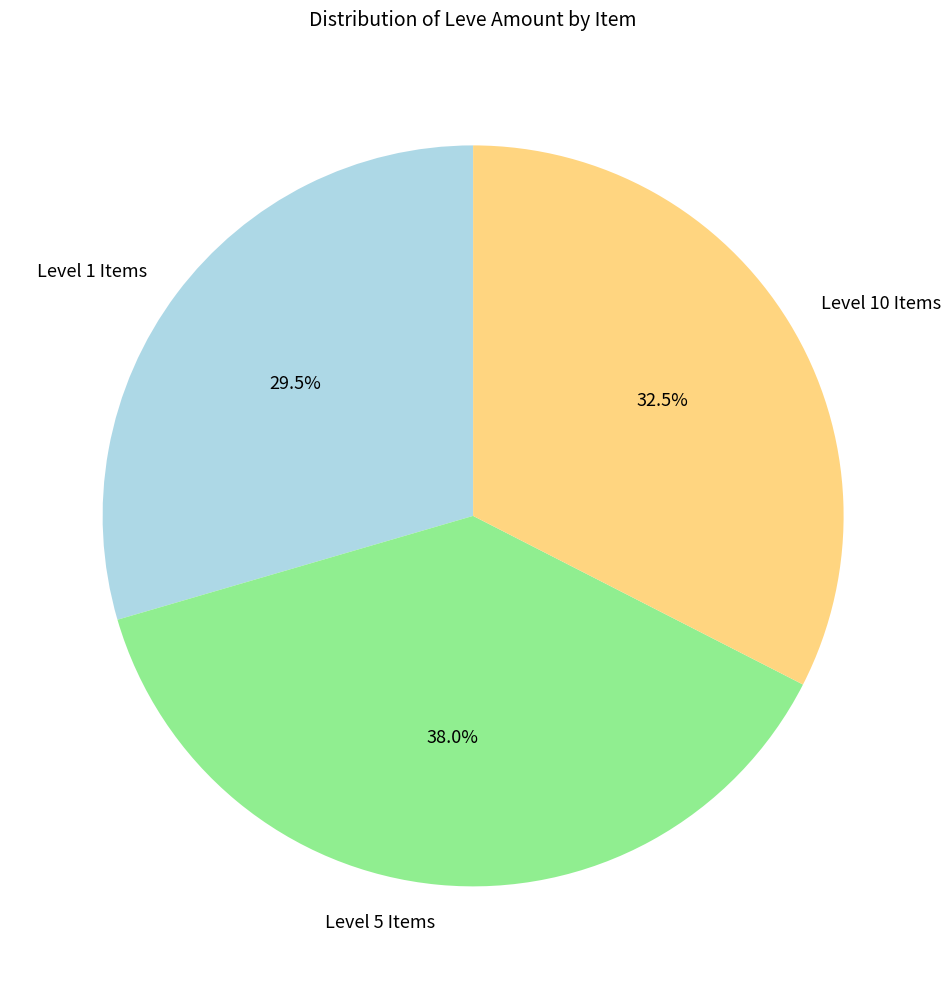

To the nearest percent, what is the average slice percentage?

33%